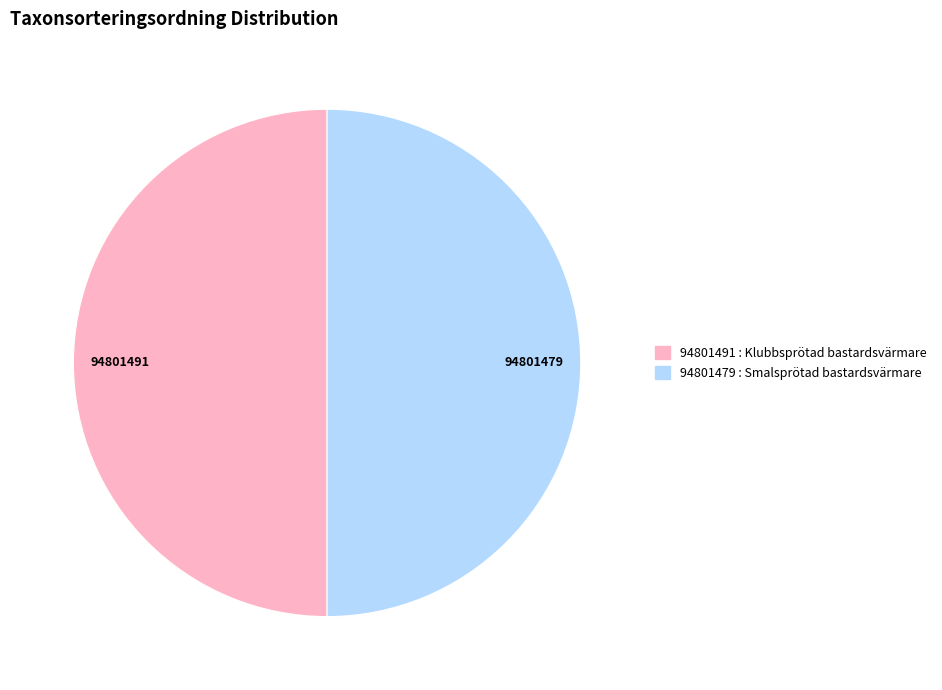

What is the ratio of the value at 94801491 to the value at 94801479?

1.0